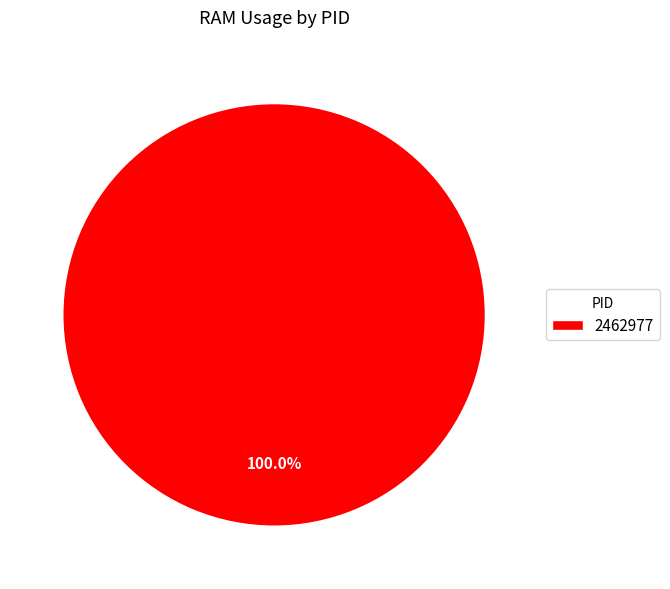

Which category accounts for the majority?

2462977